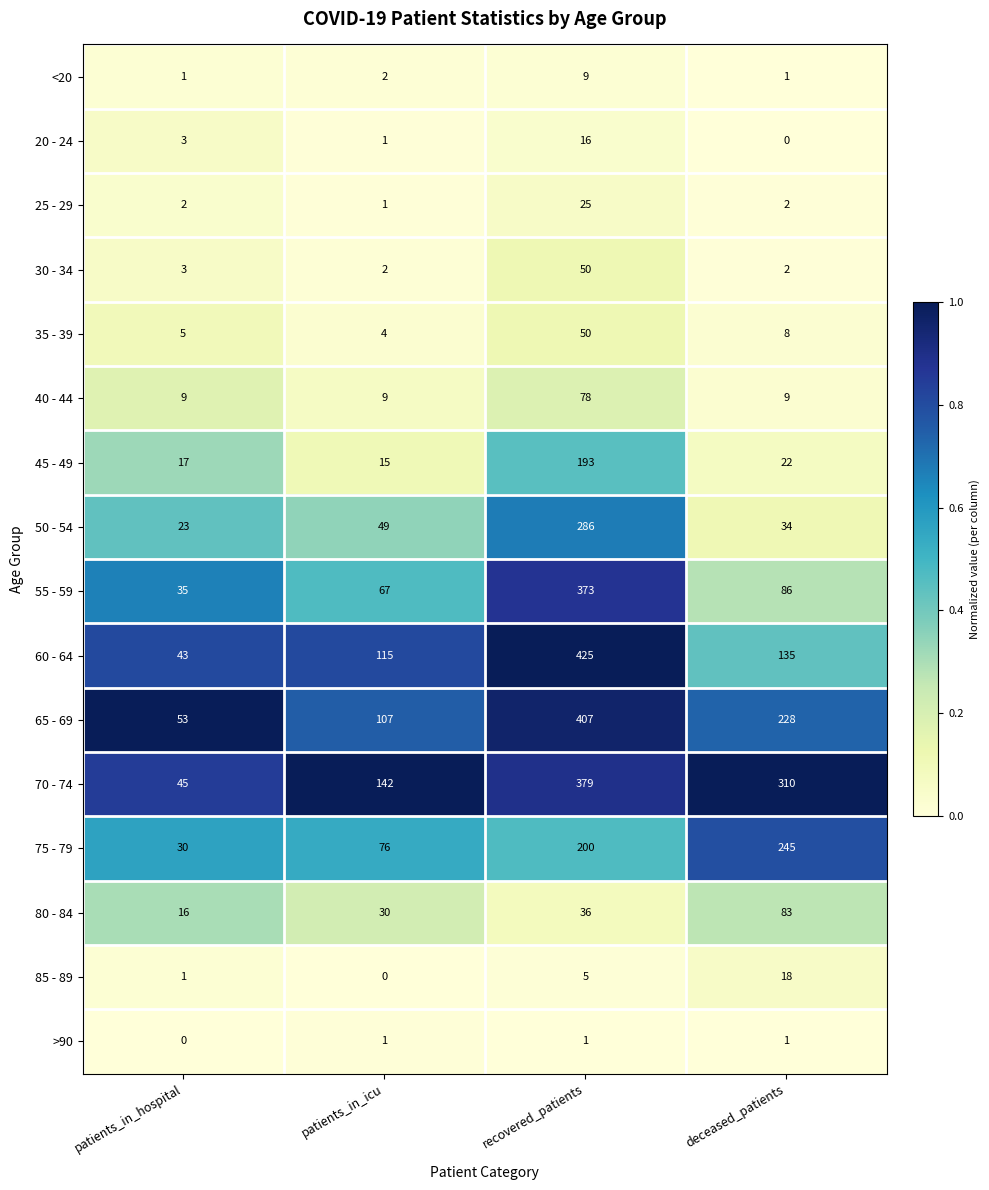

Which series changed the most between patients_in_icu and recovered_patients?

60 - 64